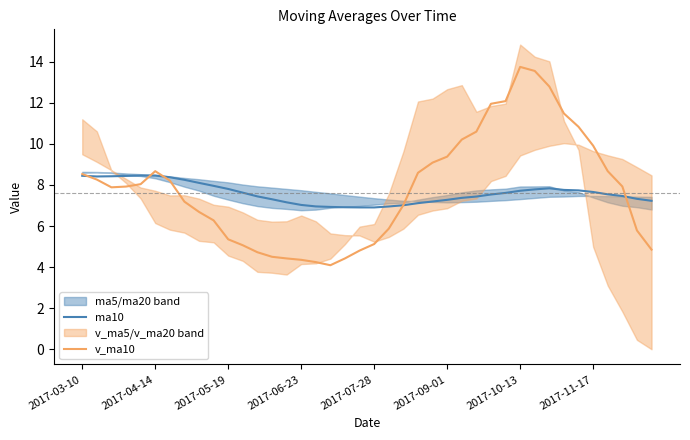

What value does the ma10 series have at 2017-05-19?

7.8